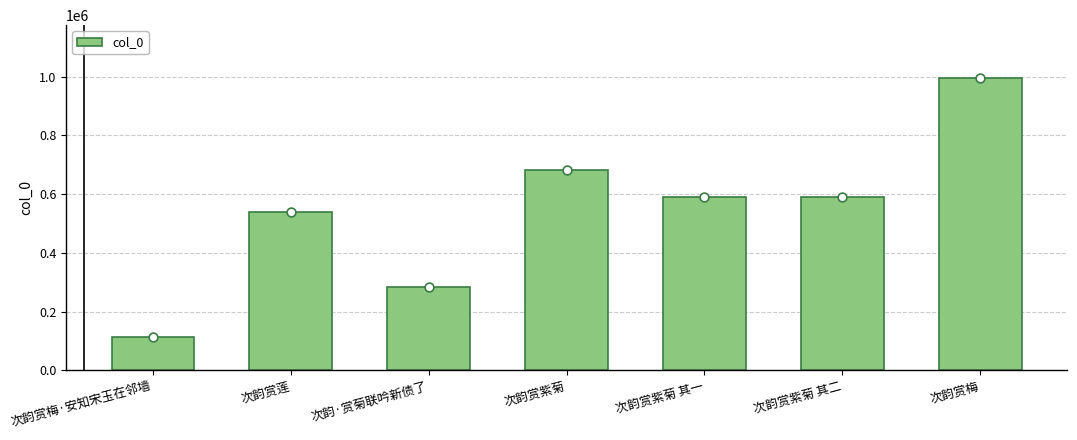

What is the change in value from 次韵赏紫菊 to 次韵赏紫菊 其二?

-93375